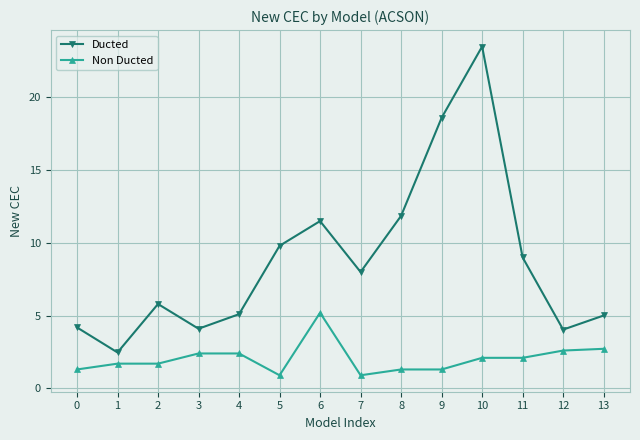

The Non Ducted series shows 2.4 at 4. True or false?

True